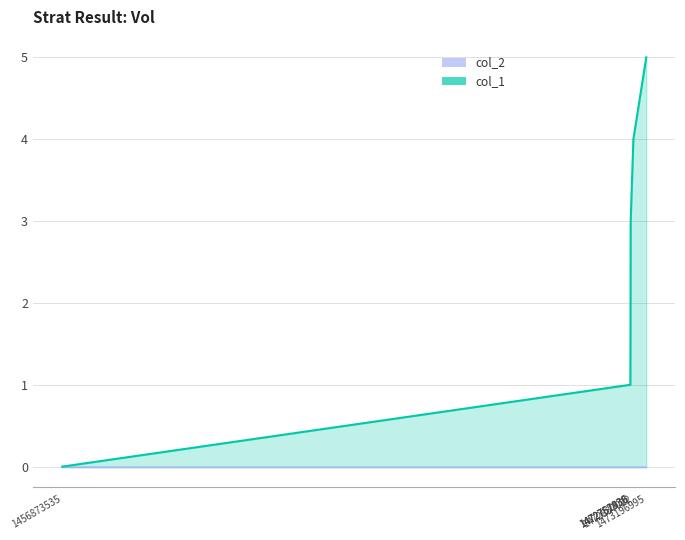

Rank the categories by value from lowest to highest.

1456873535, 1472752939, 1472757836, 1472761436, 1472837022, 1473196995